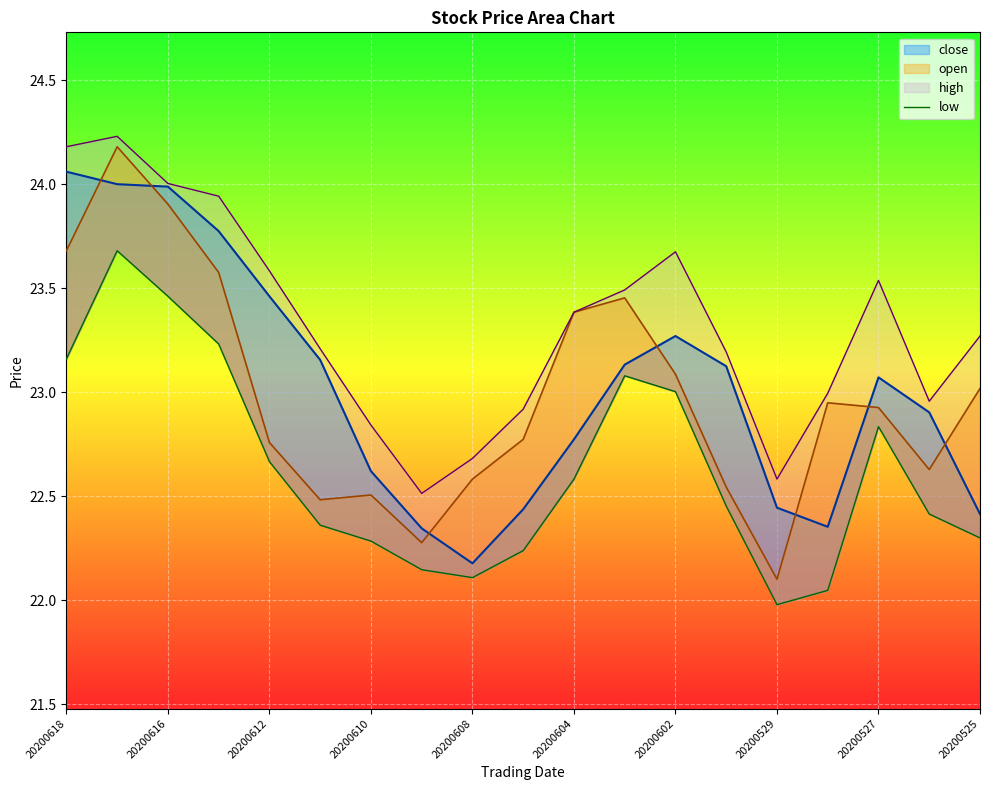

True or false: there are more than 2 points higher than both neighbors.

True